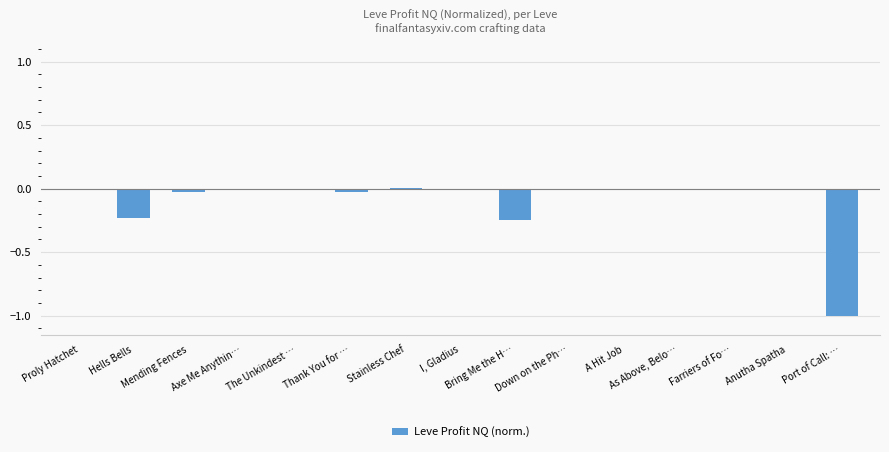

What is the sum of all values?

-1.5